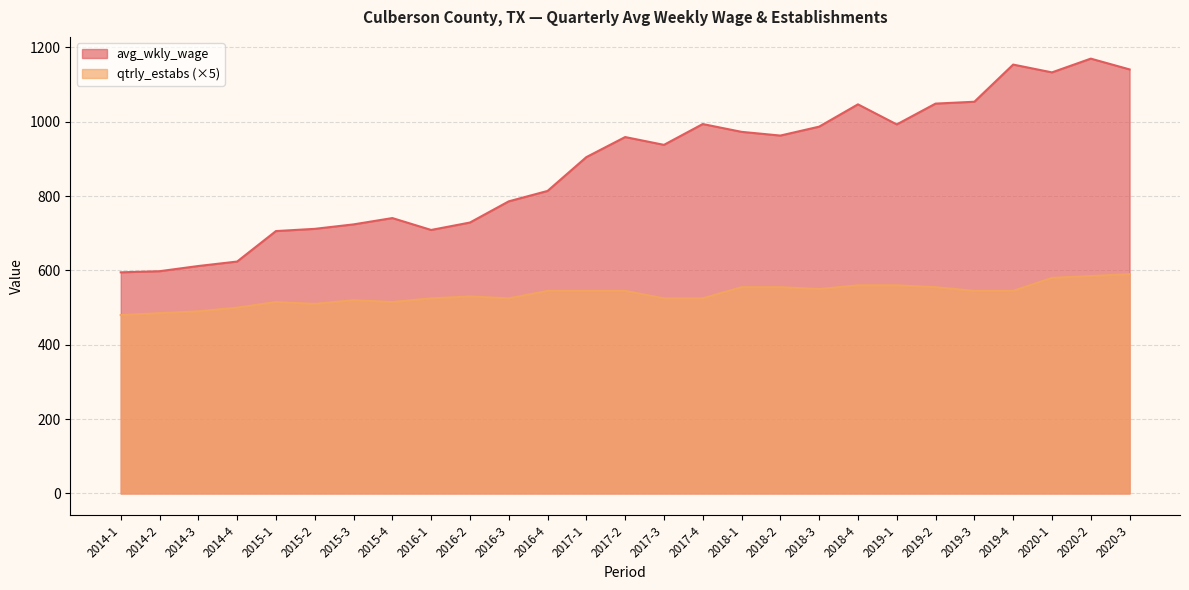

Does the chart have visible grid lines?

Yes